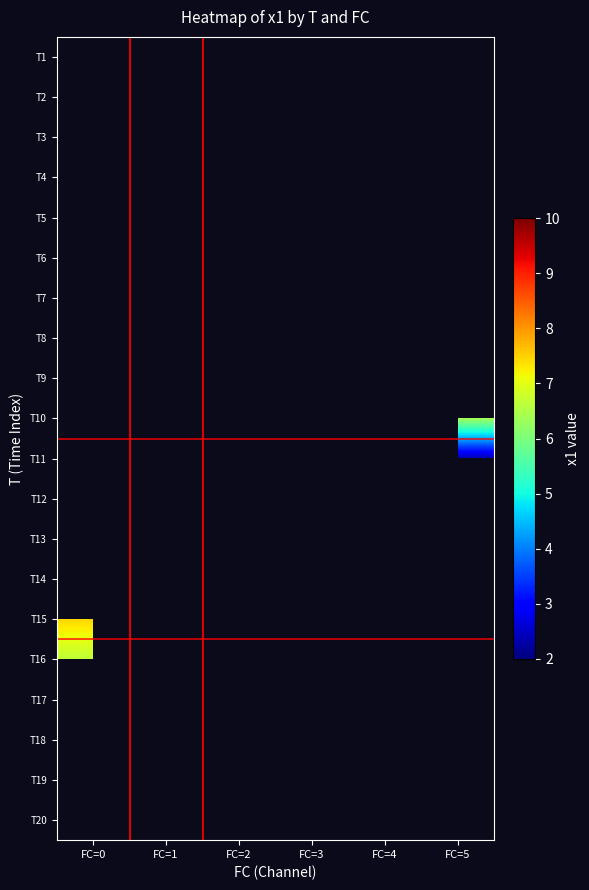

List the labels in order of T5 value, smallest first.

FC=0, FC=1, FC=2, FC=3, FC=4, FC=5